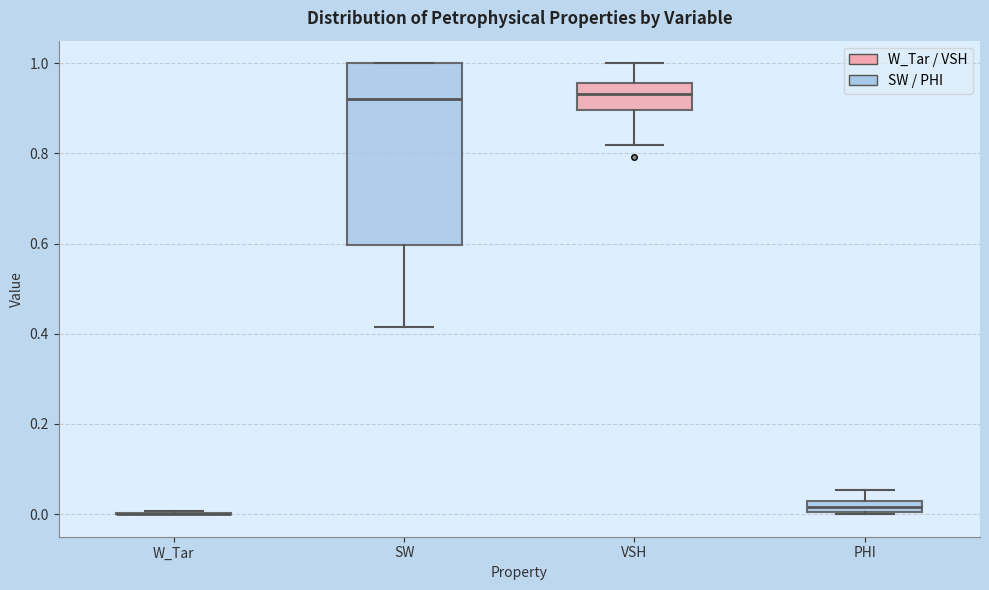

Comparing the boxes themselves (not the whiskers), which one is the tallest?

SW